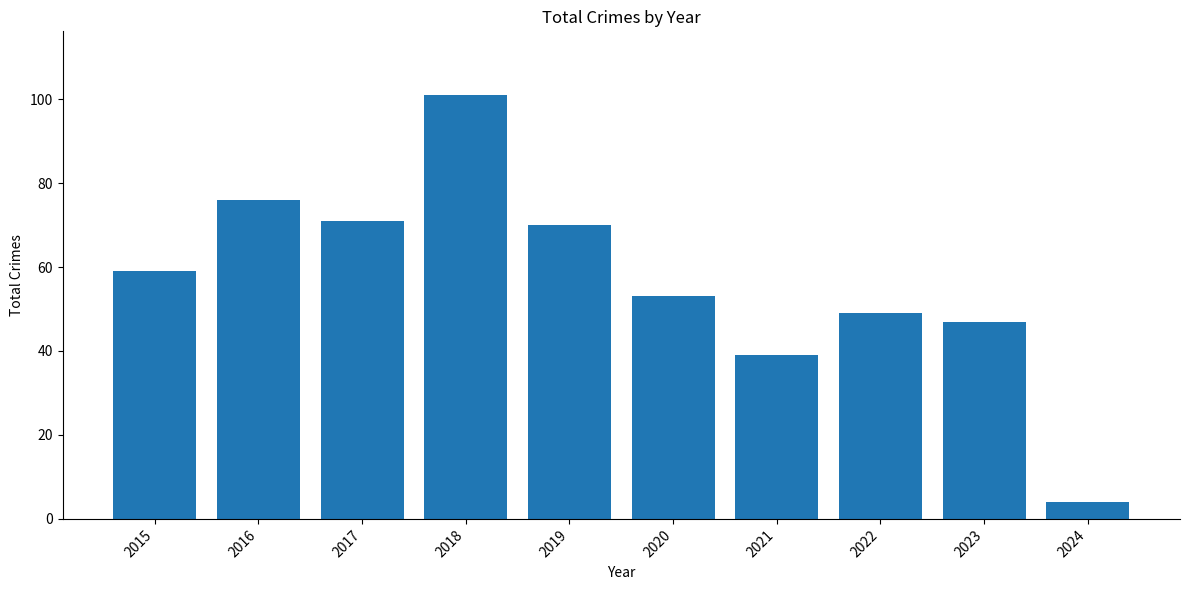

Reading left to right, list all the values displayed in this chart.

2015=59	2016=76	2017=71	2018=101	2019=70	2020=53	2021=39	2022=49	2023=47	2024=4